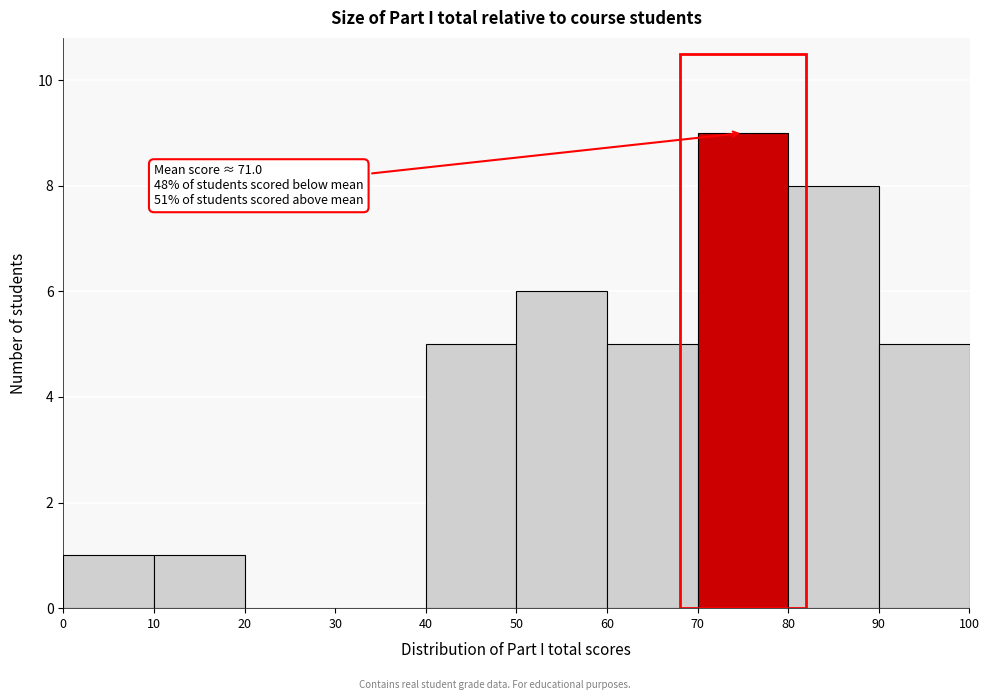

Which range on the x-axis has the tallest bar?

70 to 80